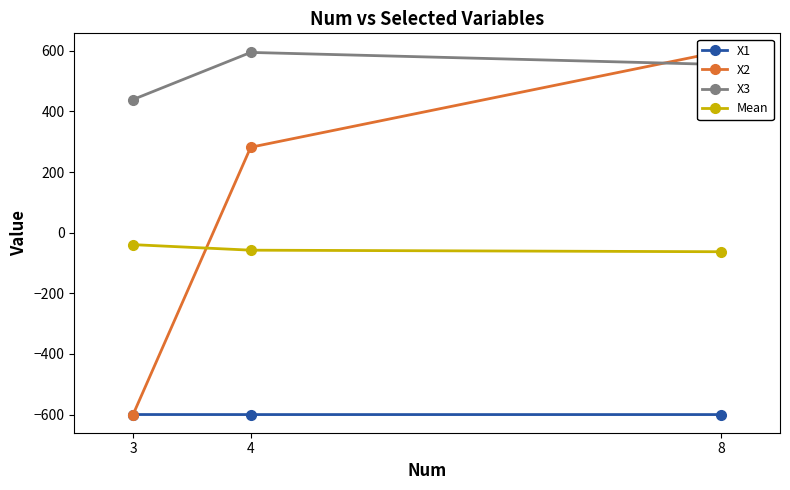

What are all the series names shown in the legend?

X1, X2, X3, Mean